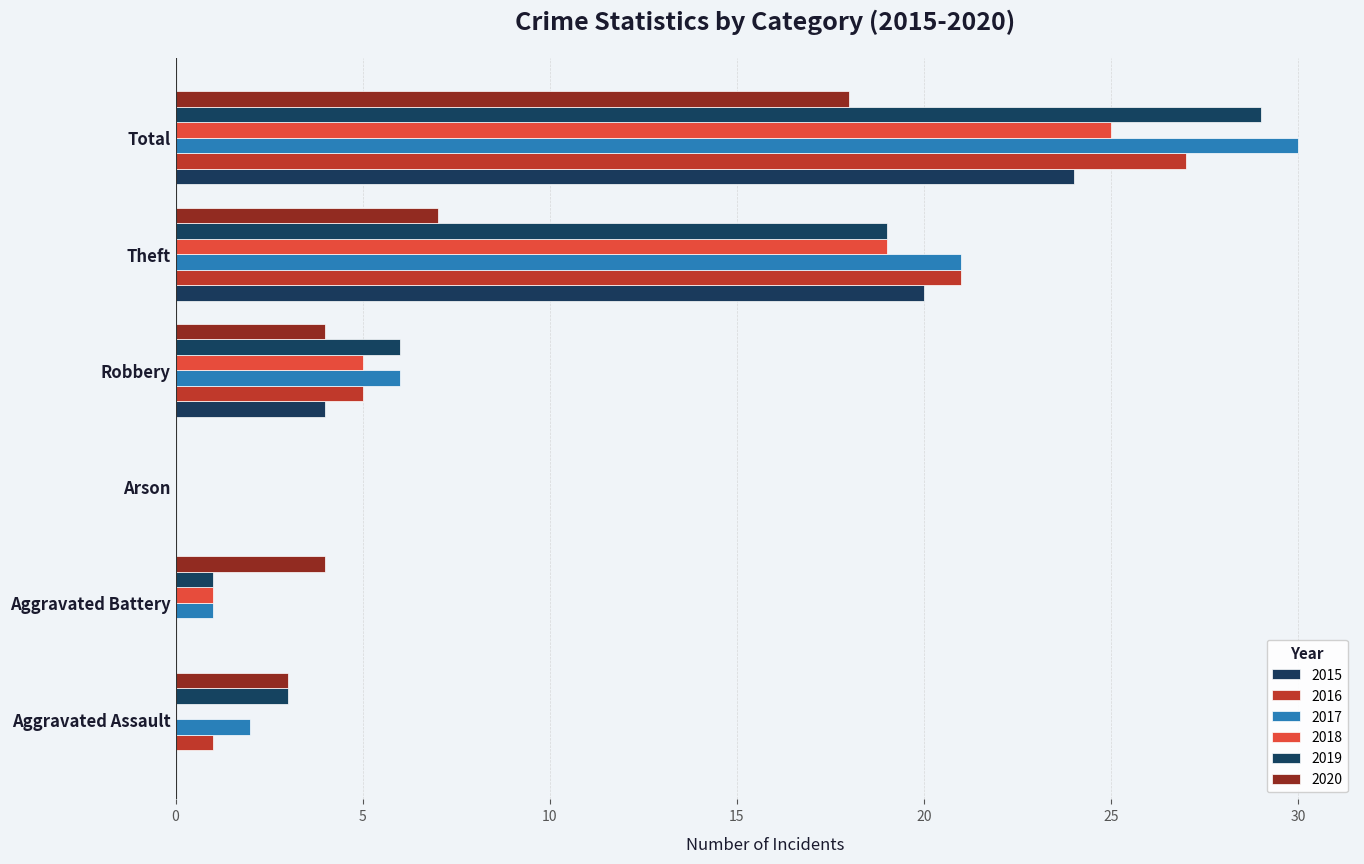

What is the label of the 5th bar from the right?

Aggravated Battery